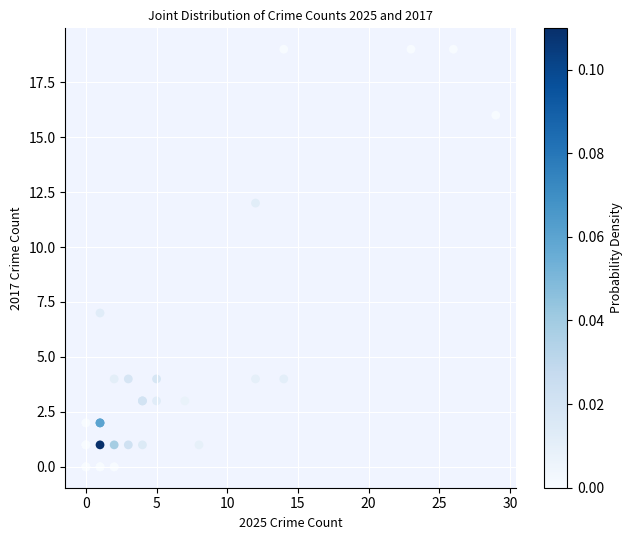

What Y value in the scatter plot is closest to 9?

7